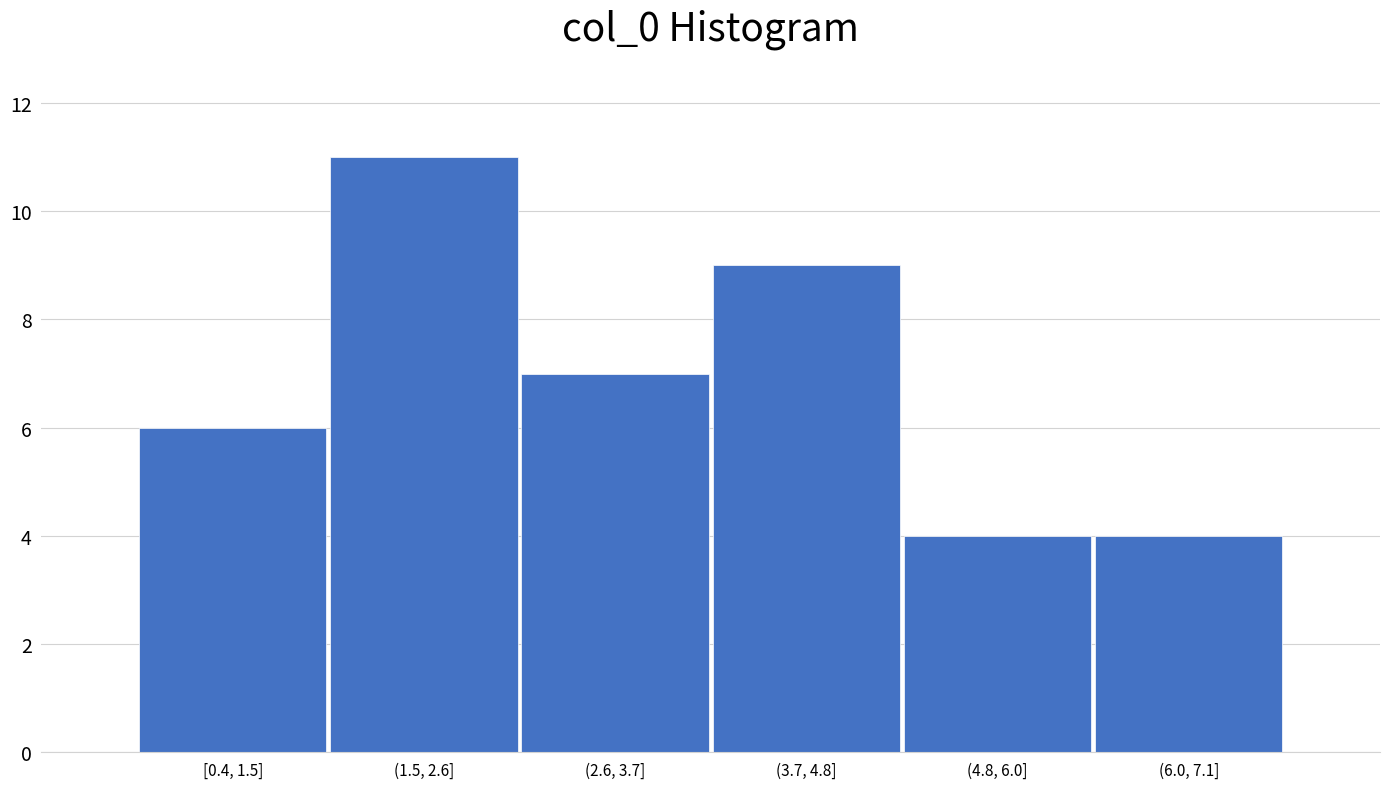

Reading right to left, transcribe all the data shown in this chart.

4	4	9	7	11	6